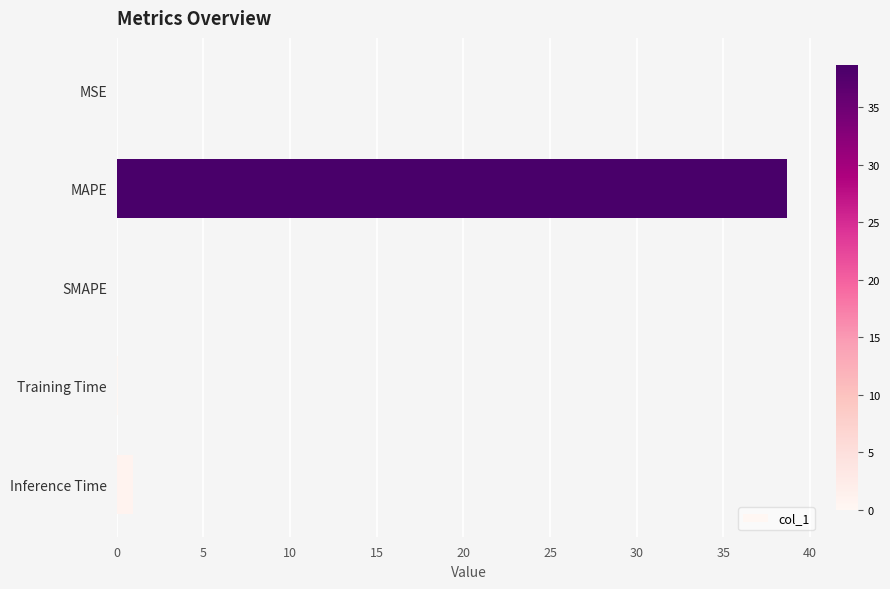

Count the number of data series in this chart.

1